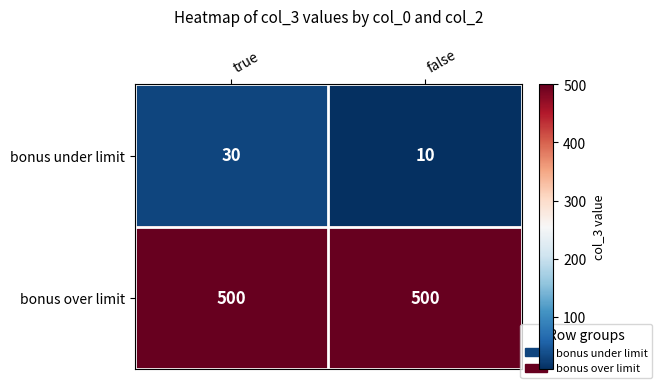

What is the difference between the maximum and minimum values in the bonus under limit series?

20